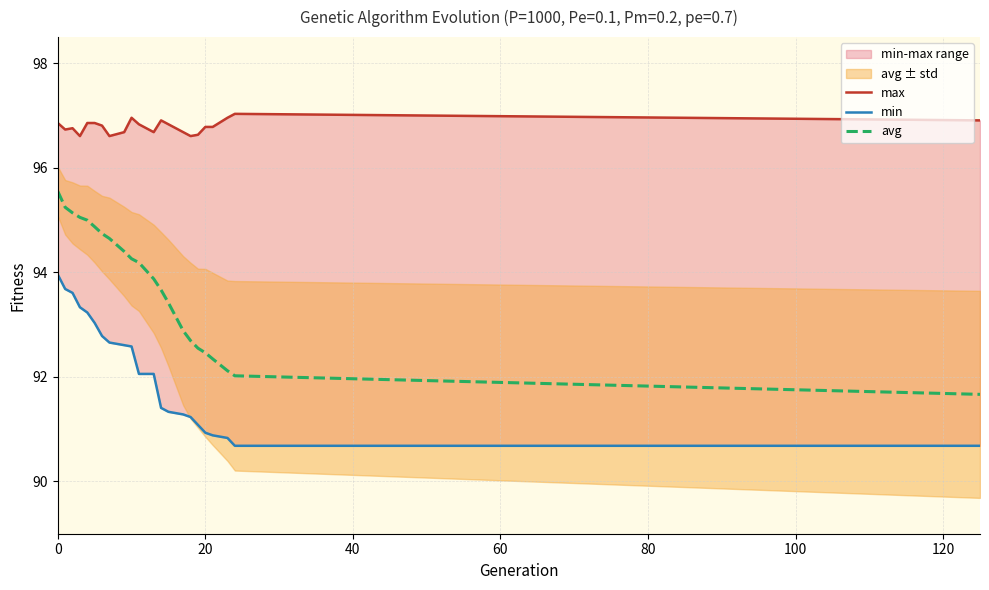

What is the smallest value displayed?

90.7